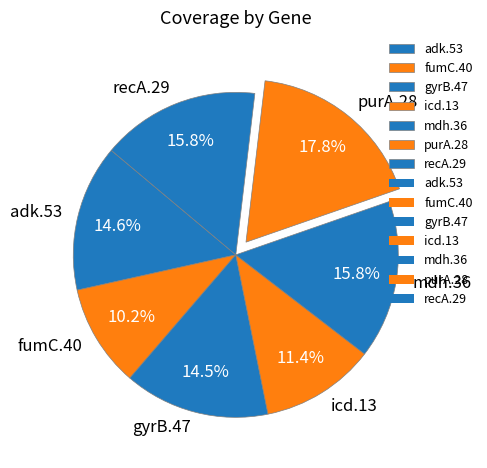

True or false: mdh.36 accounts for 29% of the total.

False